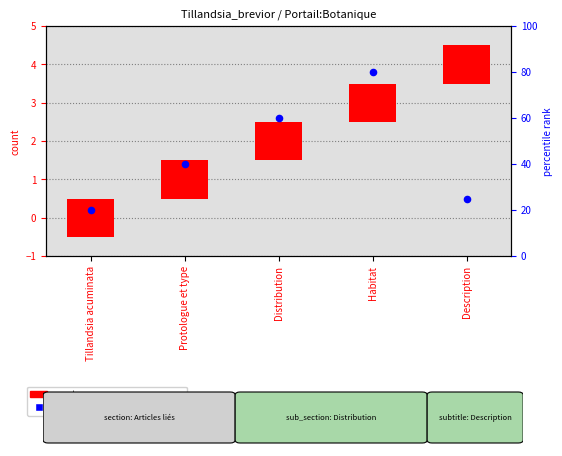

Is the value of percentile rank within the sample at Distribution greater than the value of count at Distribution?

Yes